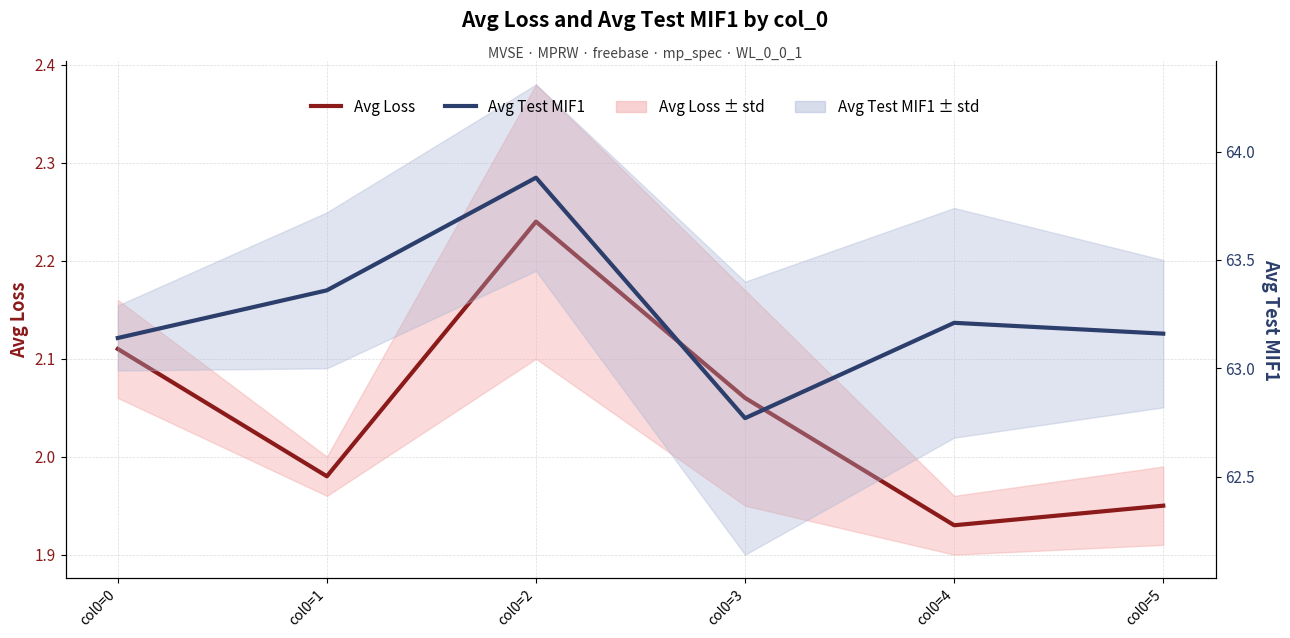

How many lines are shown in the chart?

2